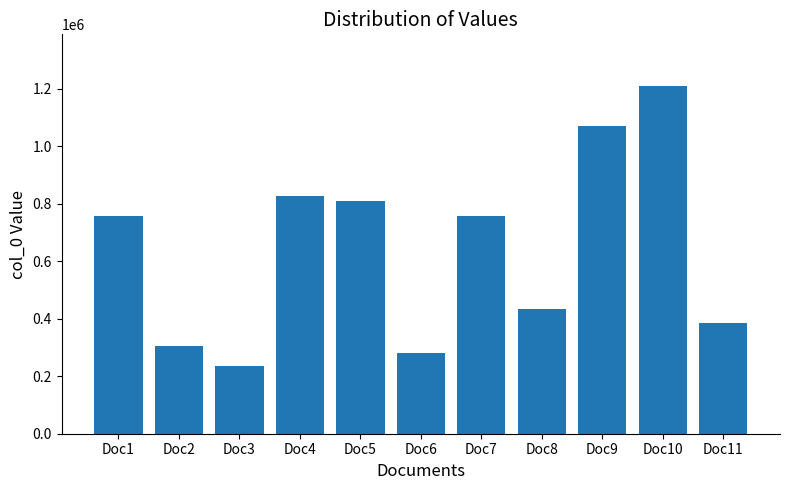

True or false: the data shows 828127 at Doc4.

True